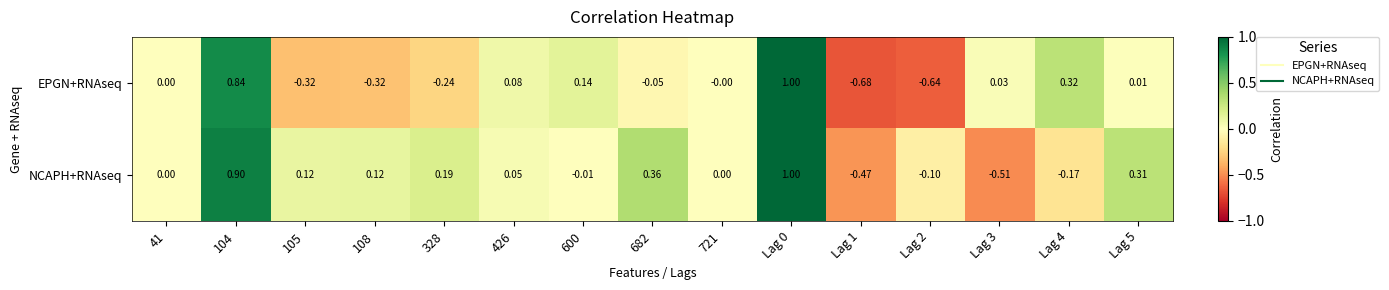

Rank the series at Lag 2 from lowest to highest value.

EPGN+RNAseq, NCAPH+RNAseq